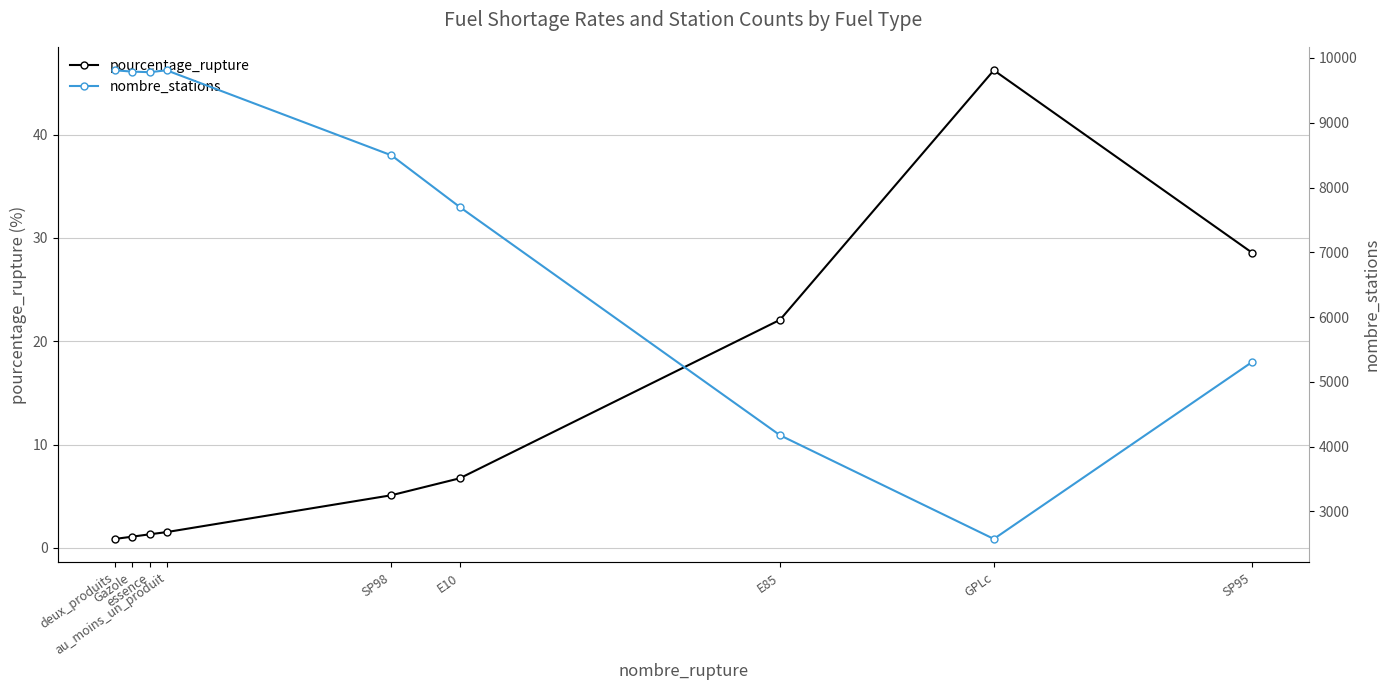

What are all the series names shown in the legend?

pourcentage_rupture, nombre_stations